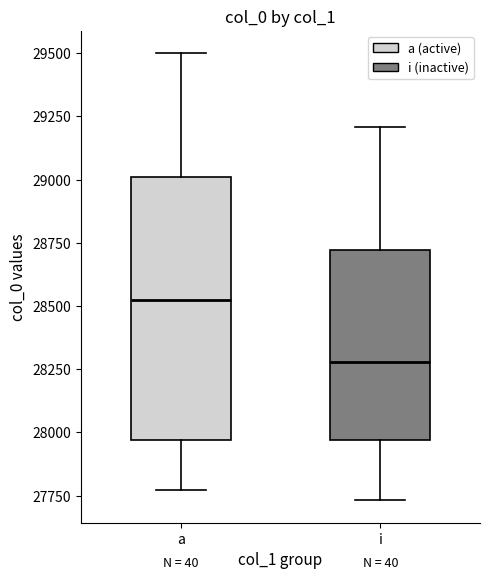

Which box has the highest median line?

a